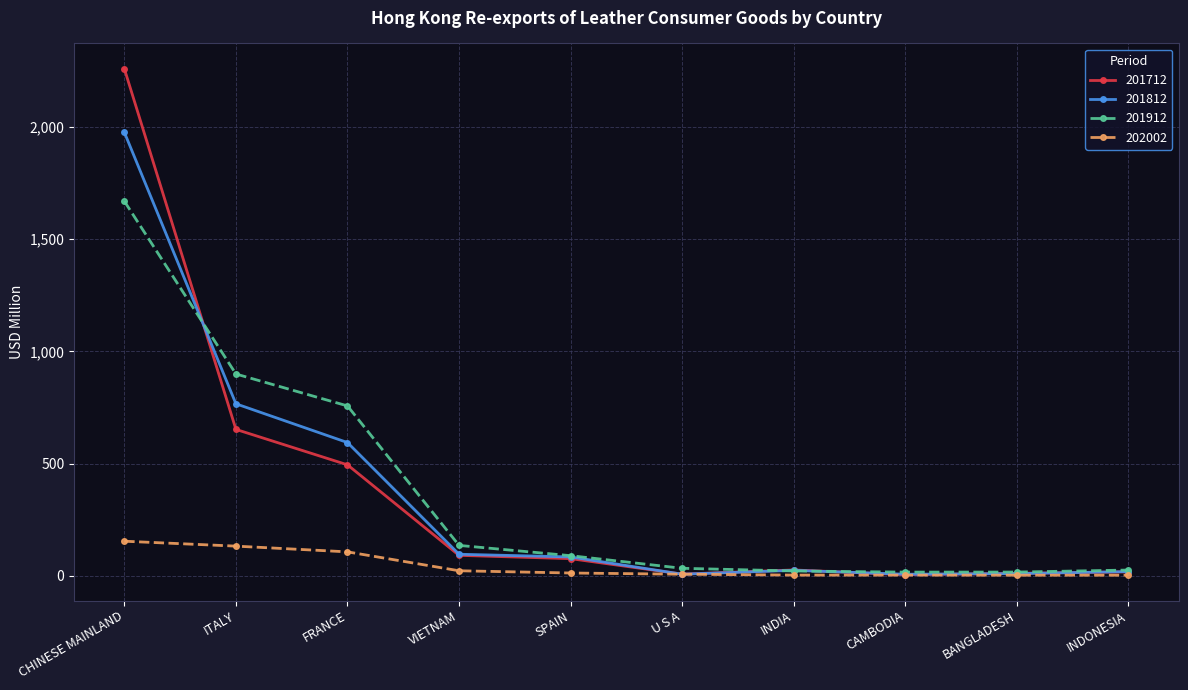

Which series has the largest range (max minus min)?

201712